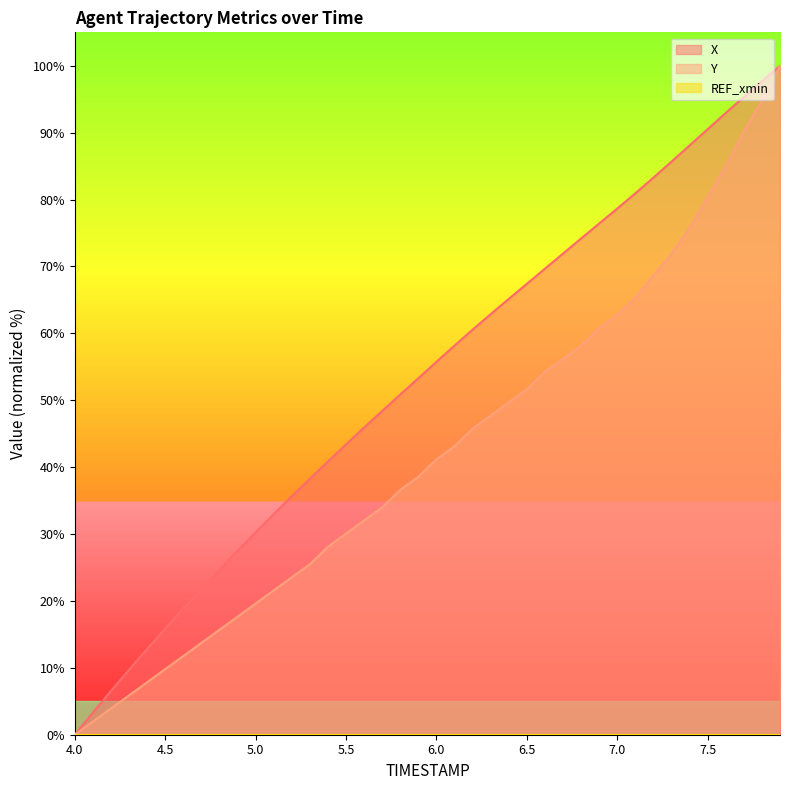

Which series changed the most between 6.9 and 7.9?

Y